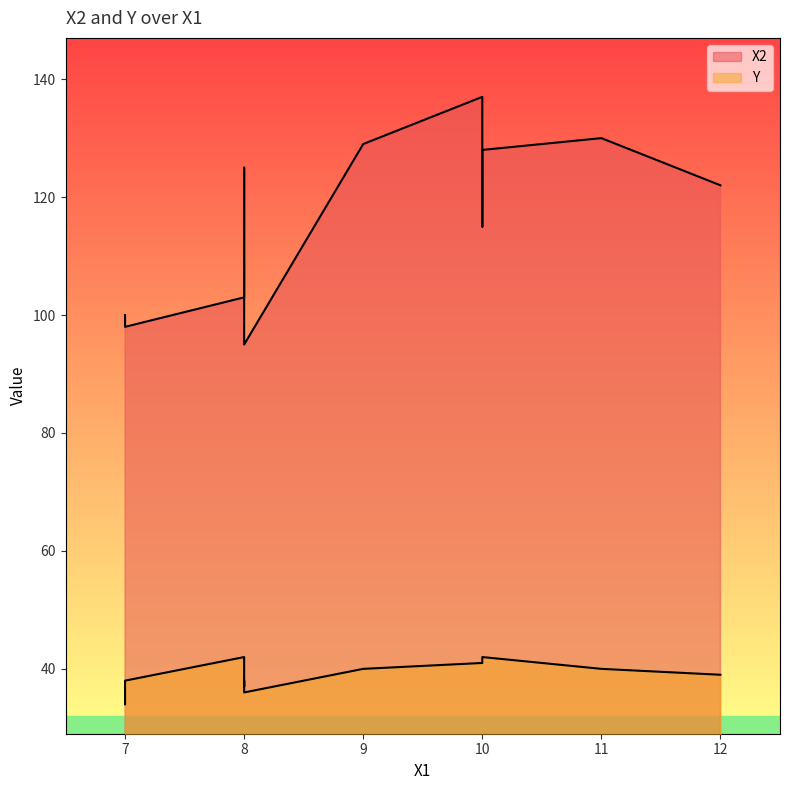

True or false: X2 and Y cross at least once.

False